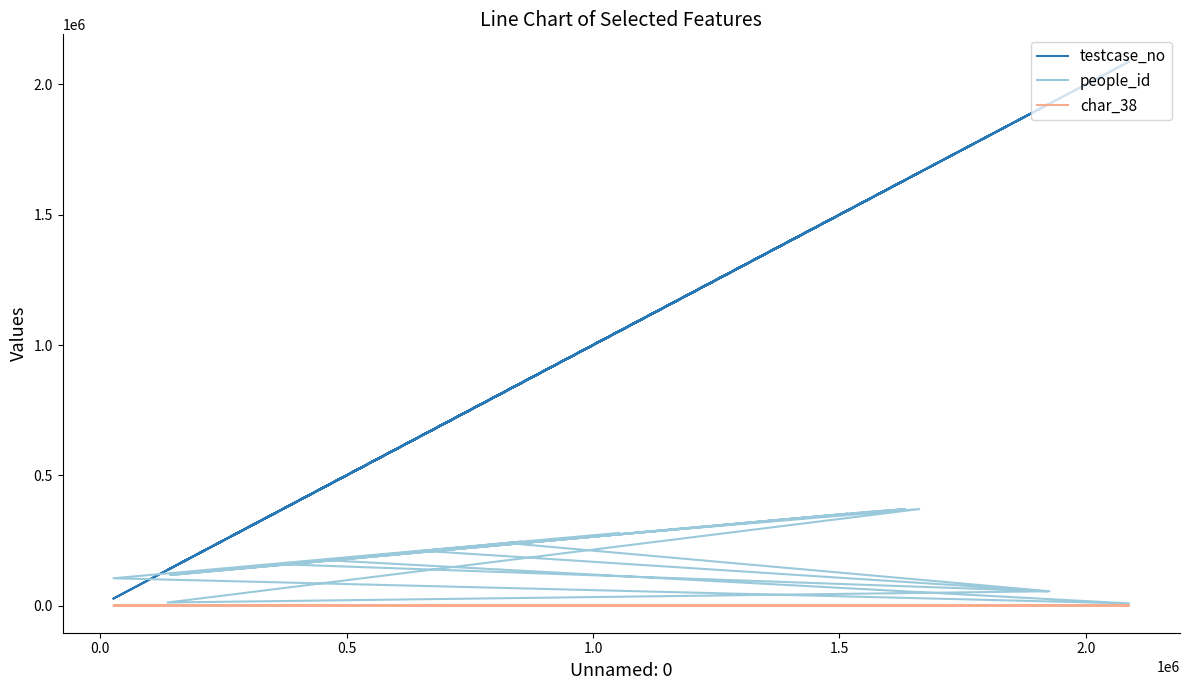

What is the value of the testcase_no point at the 1st from the left?

1448405